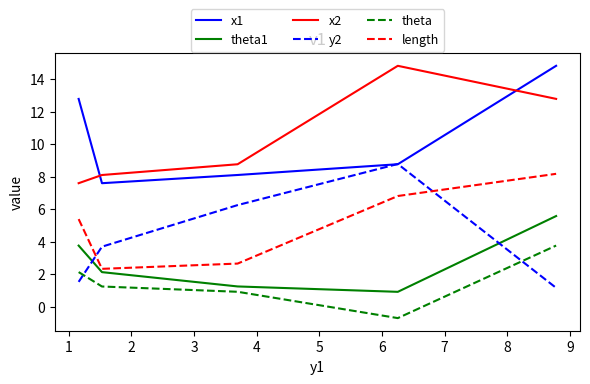

Reading left to right, list all the values displayed in this chart.

x1: 12.8	7.6	8.1	8.8	14.8
theta1: 3.8	2.1	1.2	0.9	5.6
x2: 7.6	8.1	8.8	14.8	12.8
y2: 1.5	3.7	6.3	8.8	1.2
theta: 2.1	1.2	0.9	-0.7	3.8
length: 5.4	2.3	2.7	6.8	8.2